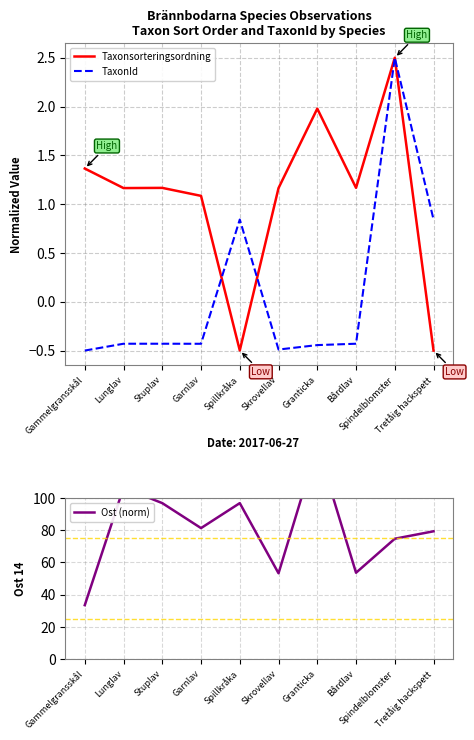

Reading left to right, extract all data points from this chart.

Taxonsorteringsordning: 1.4	1.2	1.2	1.1	-0.5	1.2	2.0	1.2	2.5	-0.5
TaxonId: -0.5	-0.4	-0.4	-0.4	0.8	-0.5	-0.4	-0.4	2.5	0.8
Ost (norm): 33.5	106.4	96.9	81.3	96.9	53.3	132.5	53.6	74.8	79.4